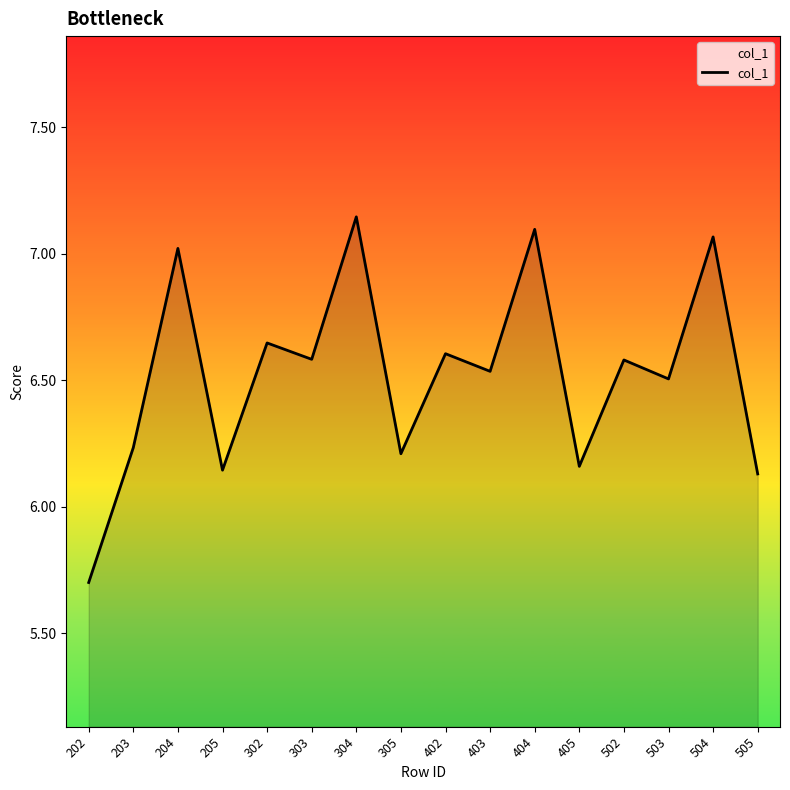

What is the smallest value displayed?

5.7